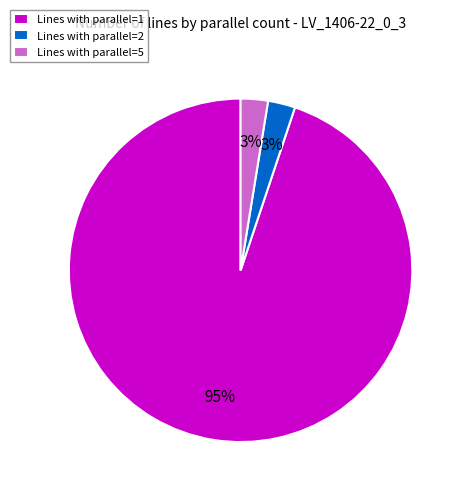

To the nearest percent, what is the combined percentage of Lines with parallel=1 and Lines with parallel=5?

97%